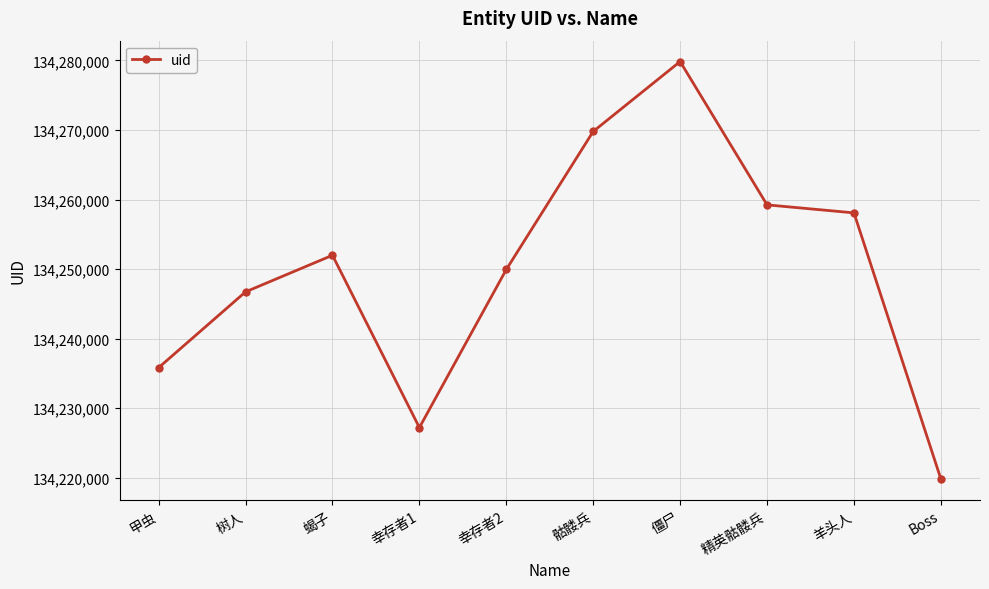

How many points are higher than both their immediate neighbors (excluding endpoints)?

2